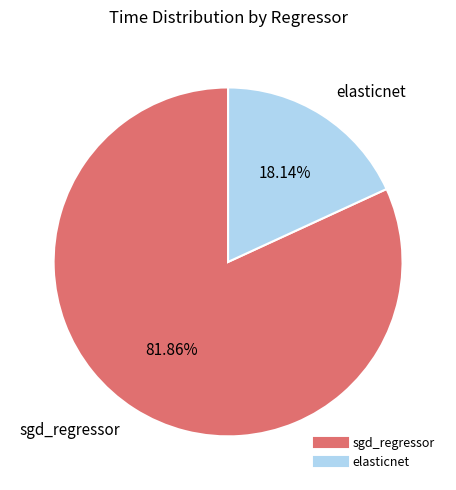

To the nearest percent, what portion does sgd_regressor represent?

82%